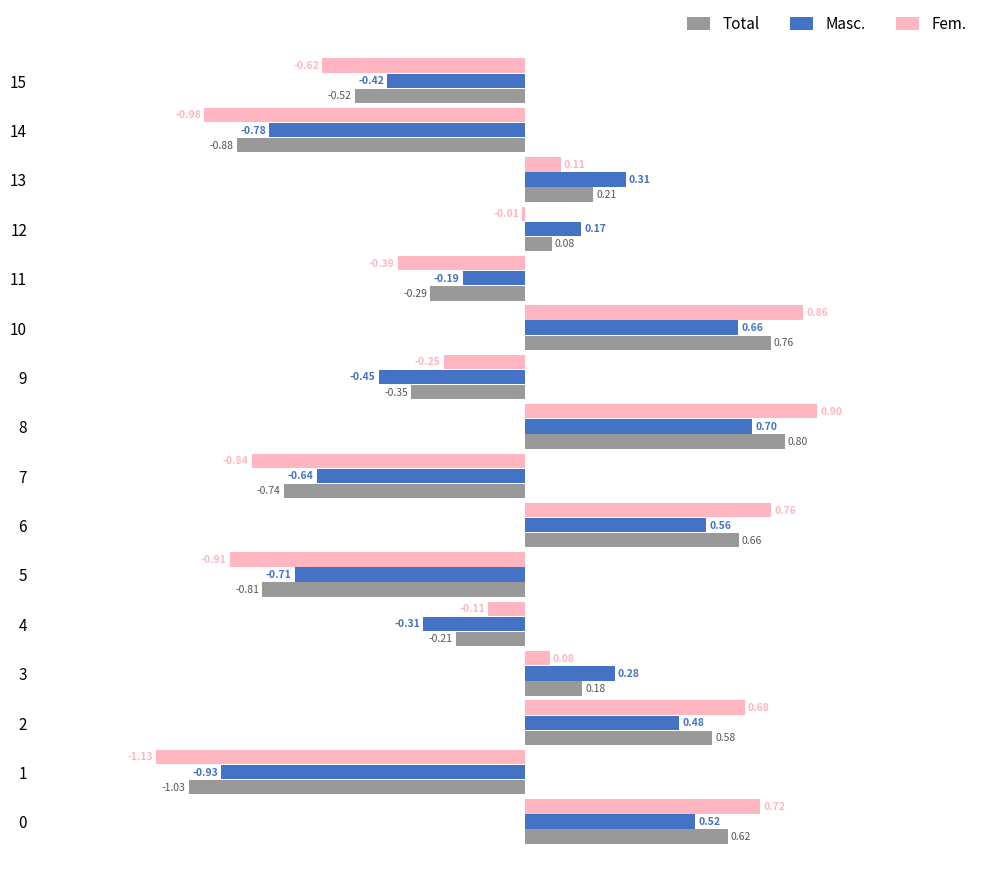

How many values in Fem. are above zero?

7